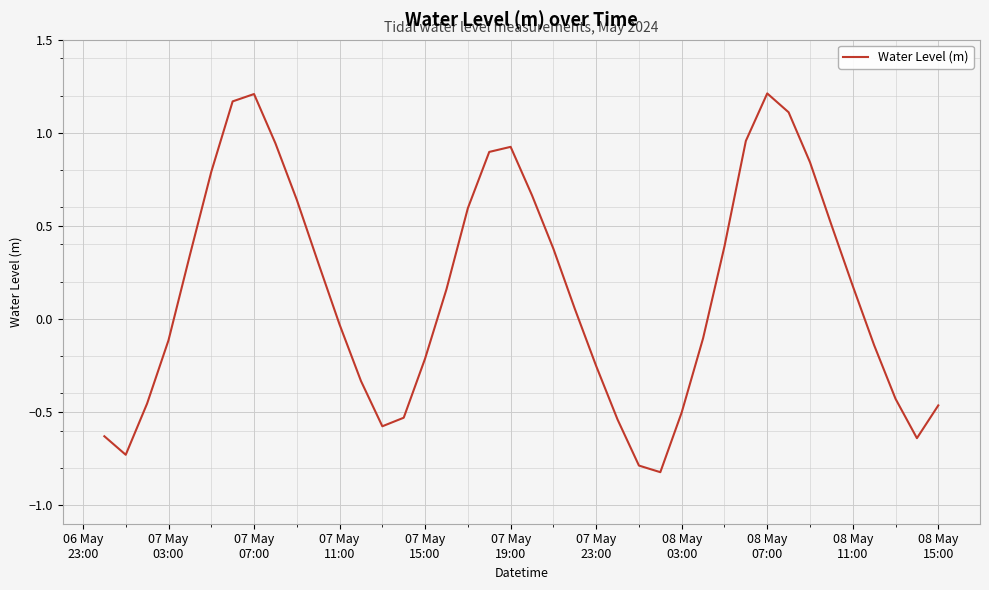

What is the smallest value displayed?

-0.8